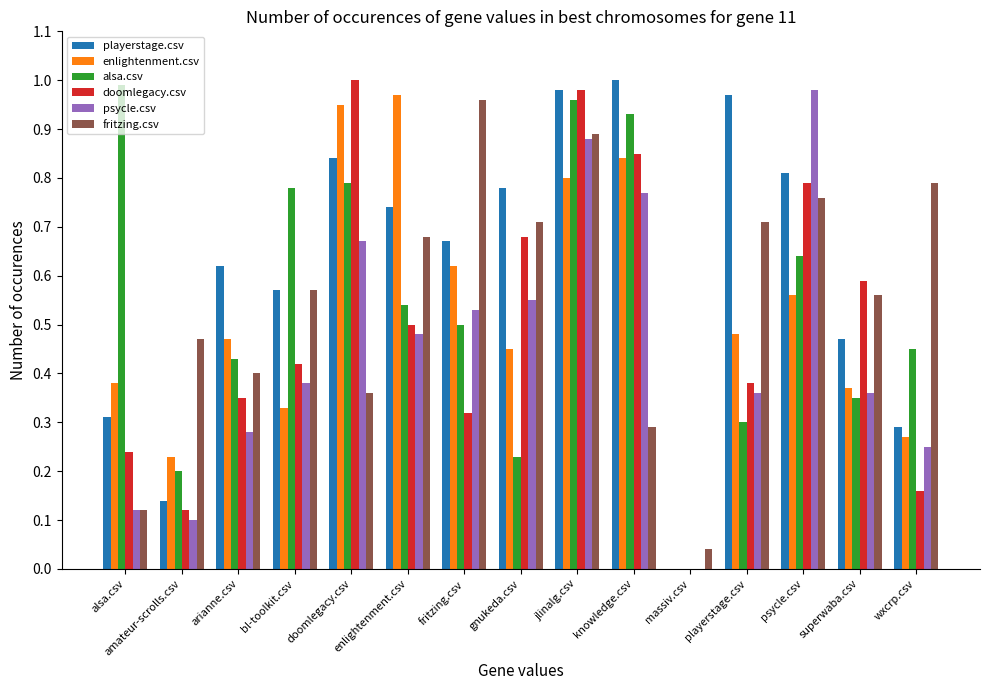

Count the number of categories in the chart.

15